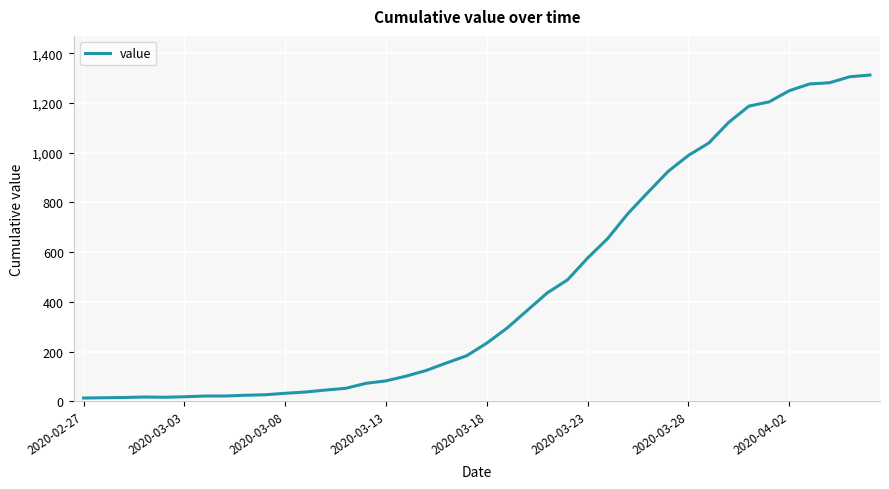

True or false: there are more than 2 points higher than both neighbors.

False